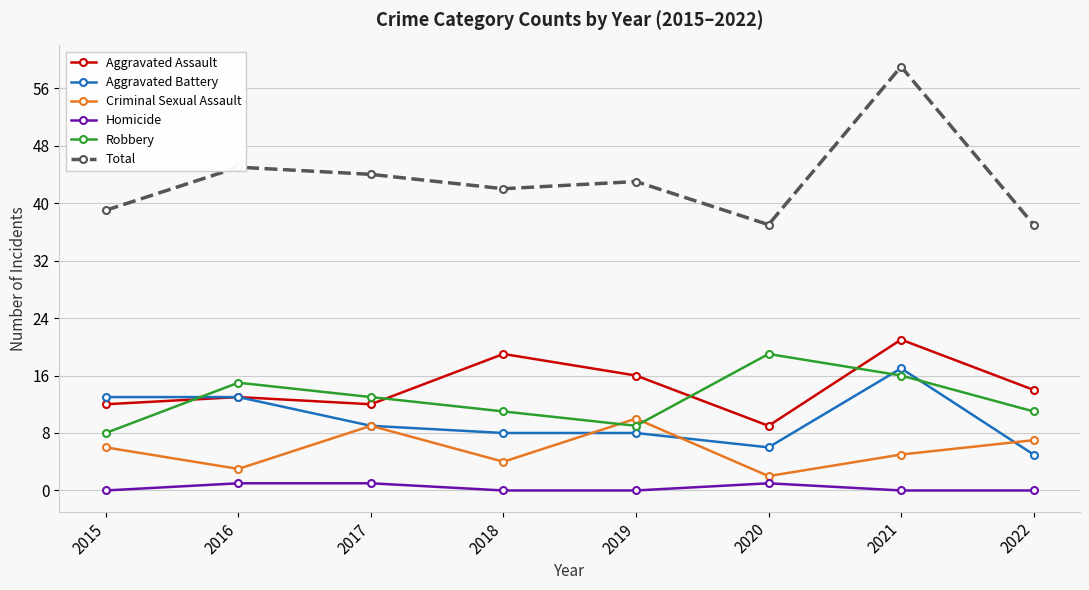

At which label does Total reach its peak?

2021